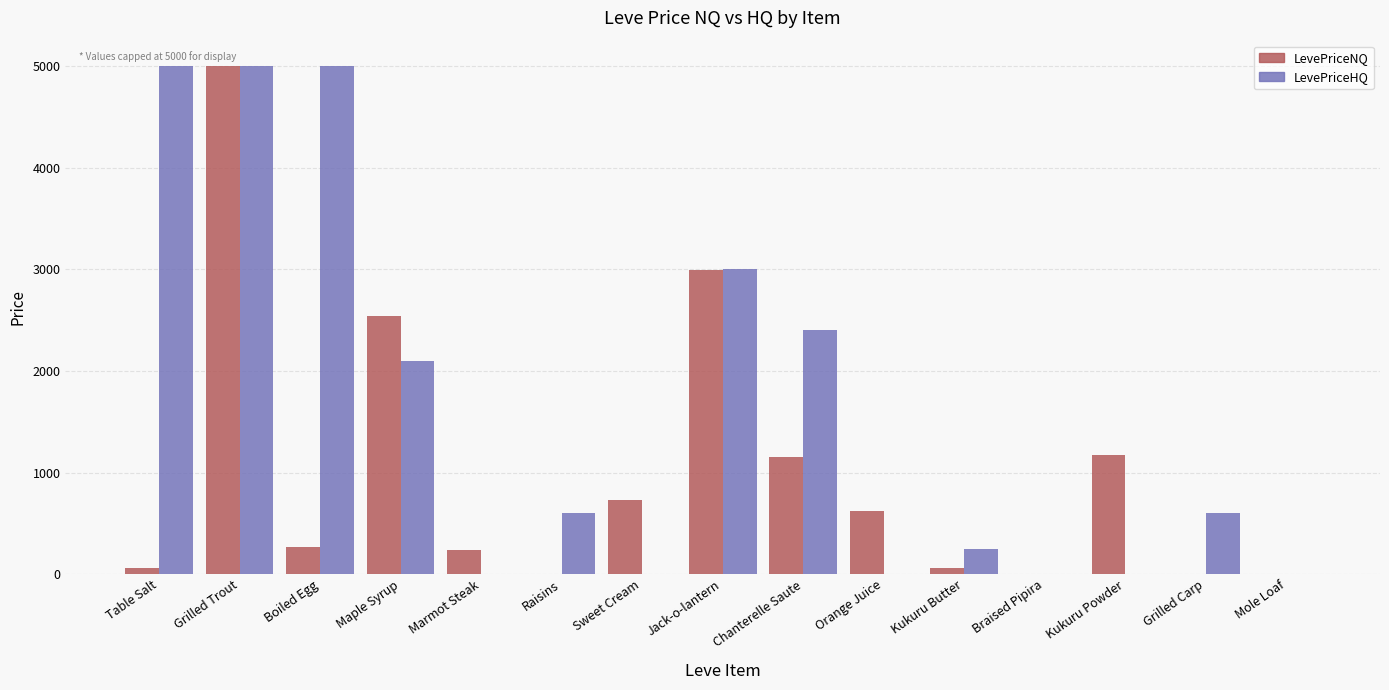

Is it true that LevePriceHQ equals 2668.4 at Orange Juice?

False